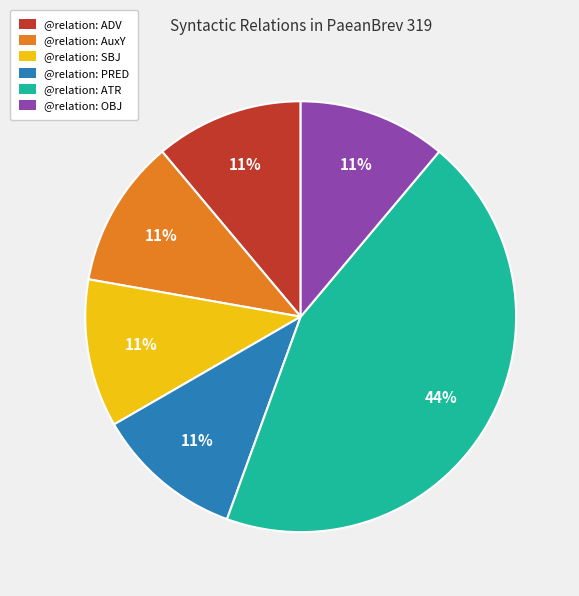

The @relation: ADV slice represents 21% of the pie. True or false?

False